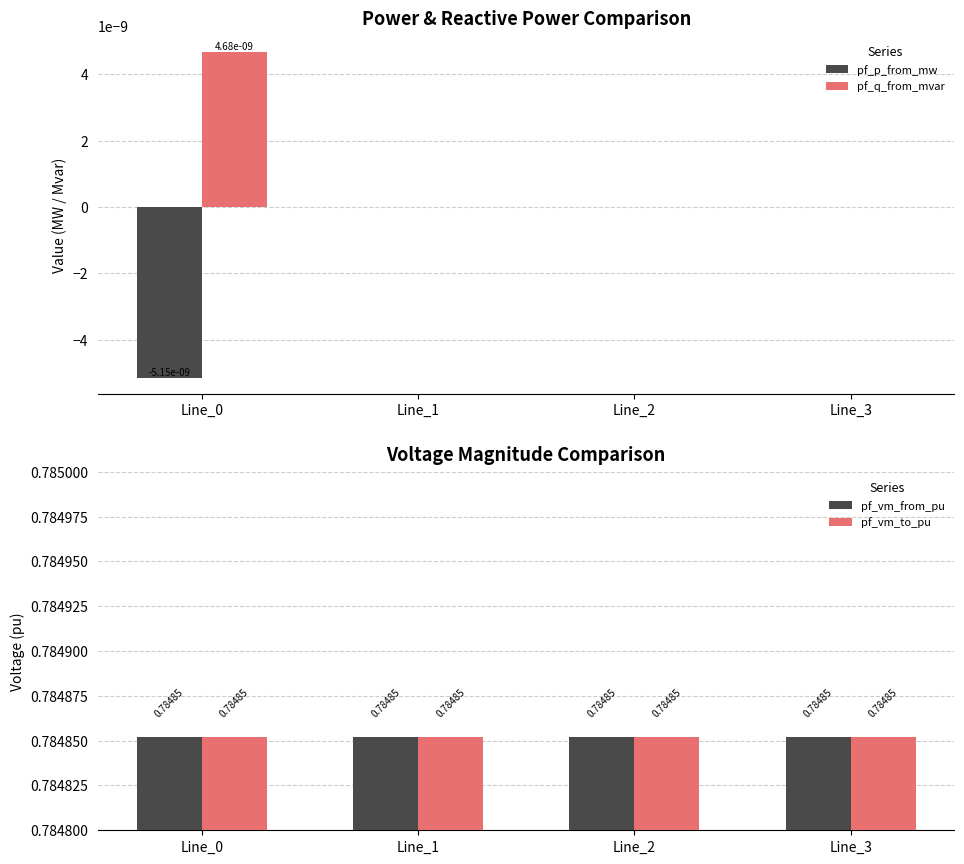

How many series are shown in this chart?

4